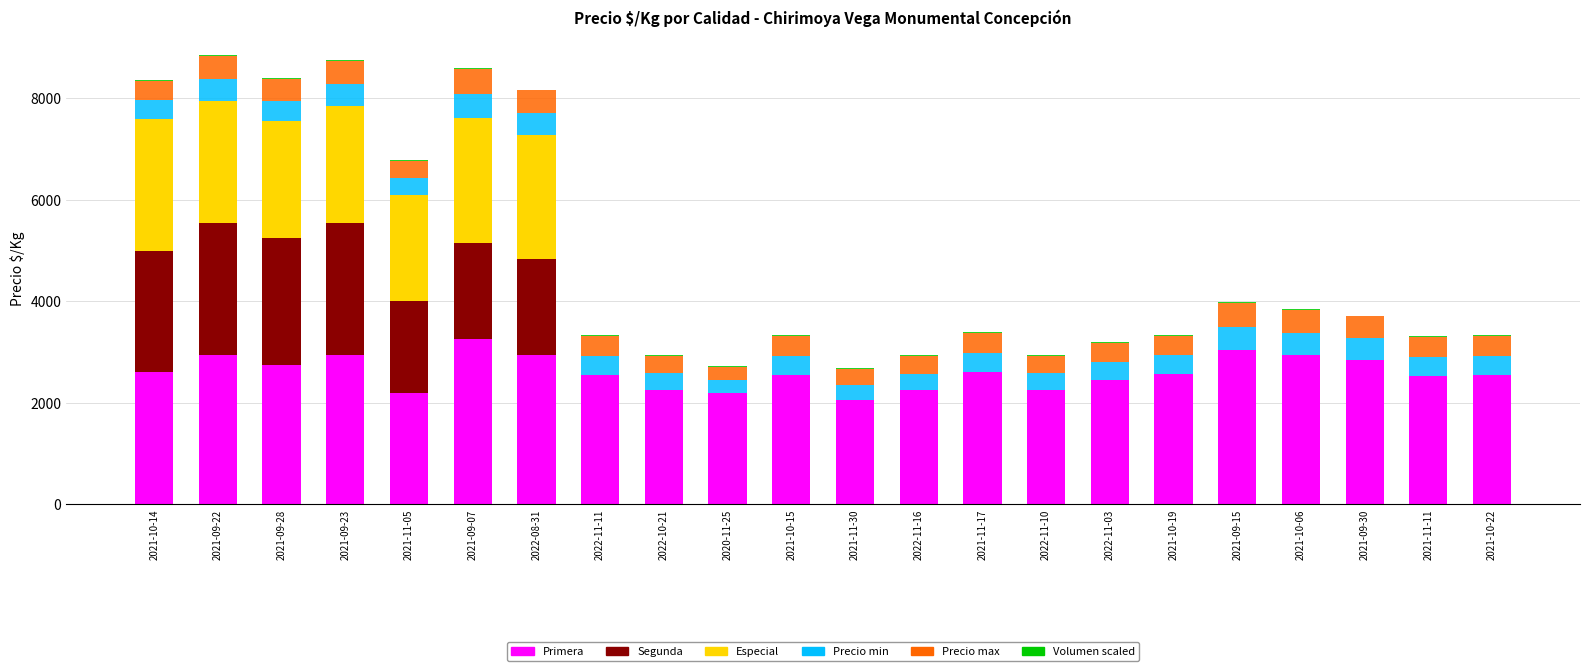

How many series are shown in this chart?

6